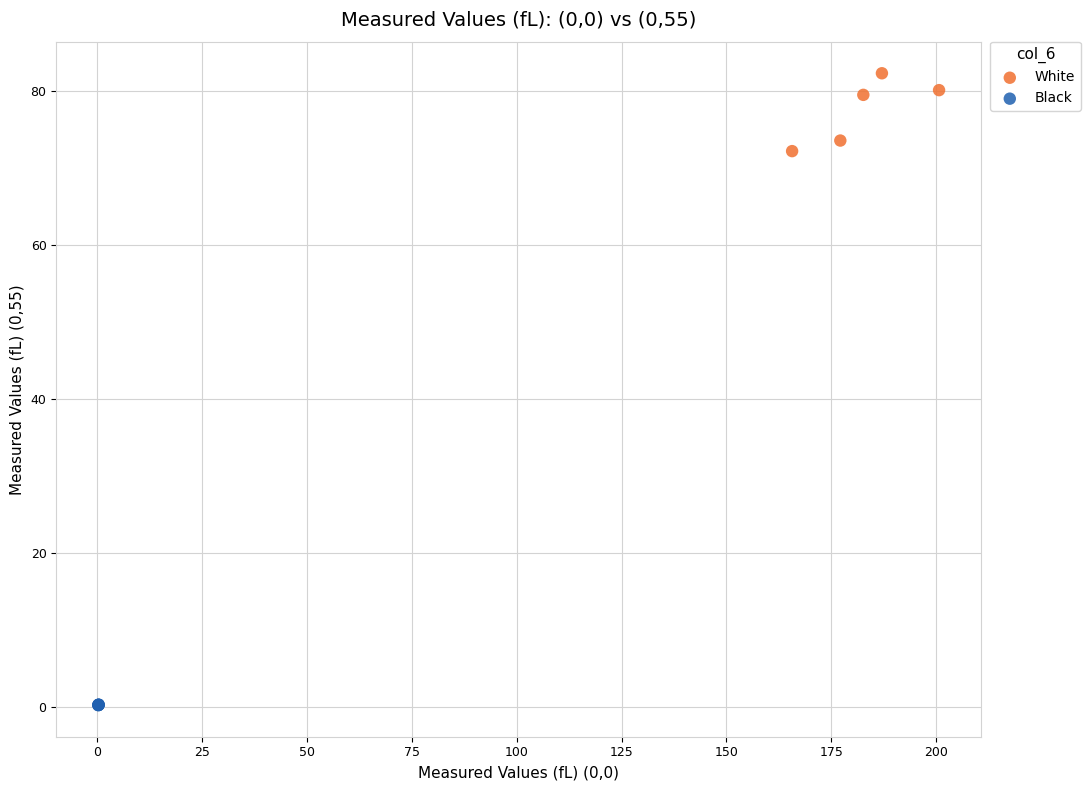

Which series reaches the maximum Y coordinate?

White